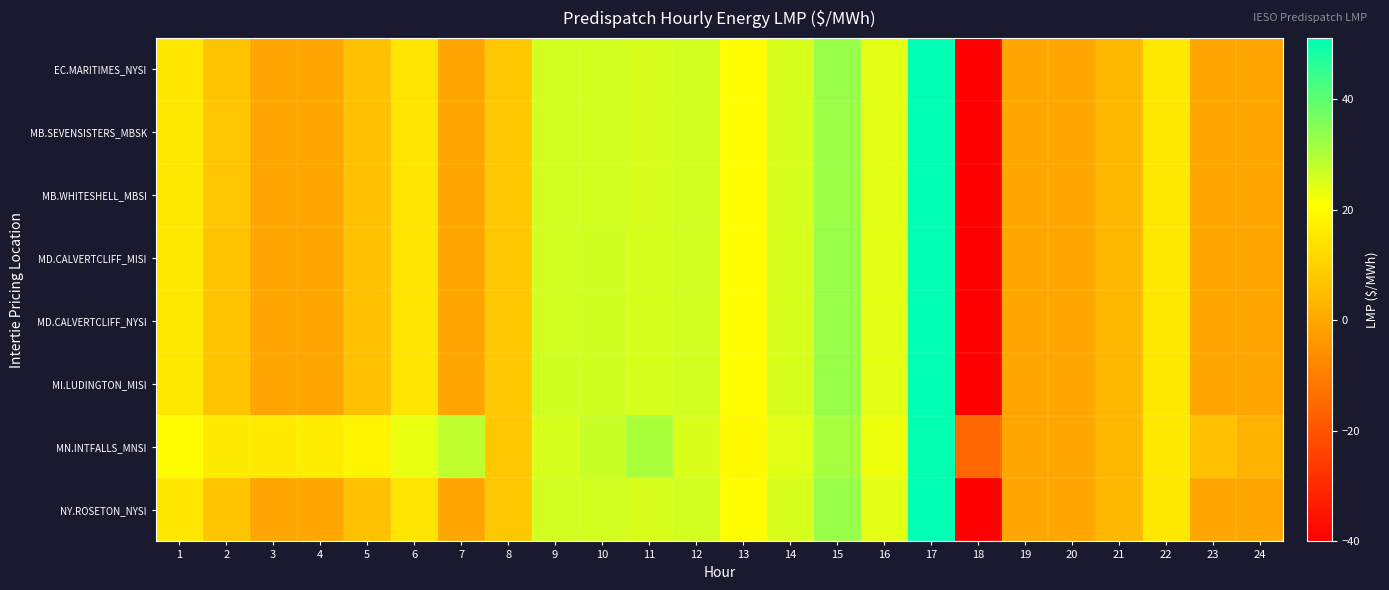

Count the number of data series in this chart.

8